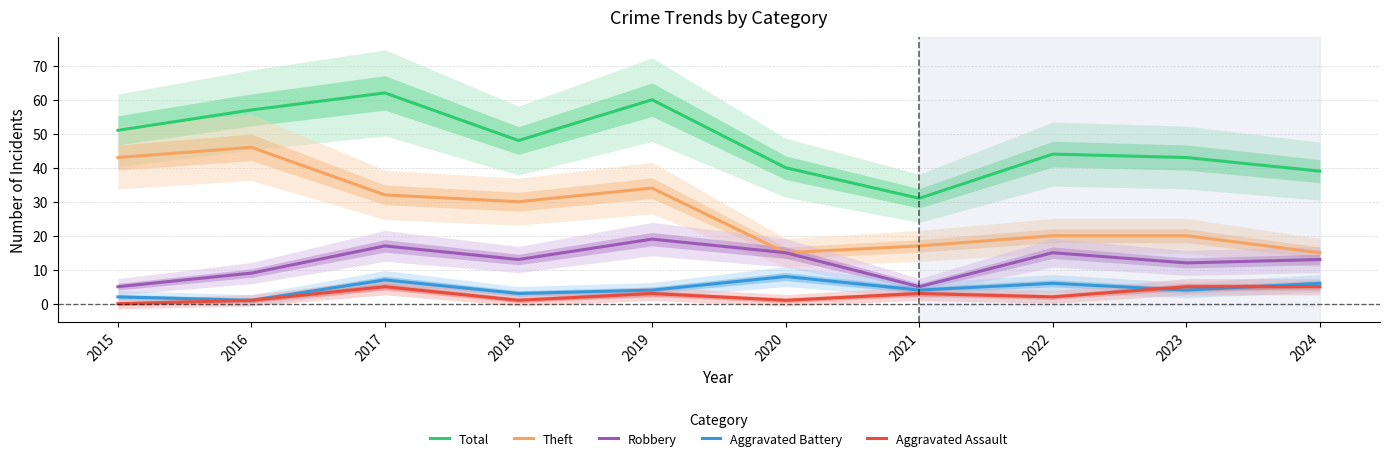

True or false: Theft and Aggravated Battery intersect in this chart.

False